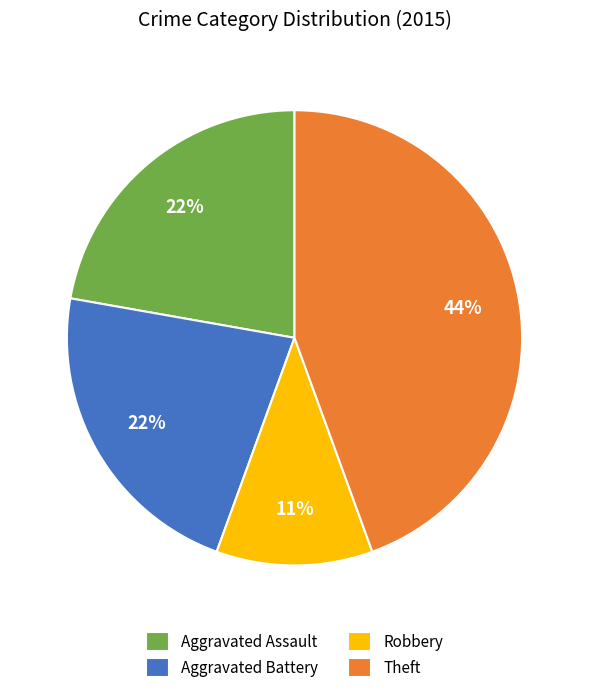

Does Theft represent more than half of the total?

No